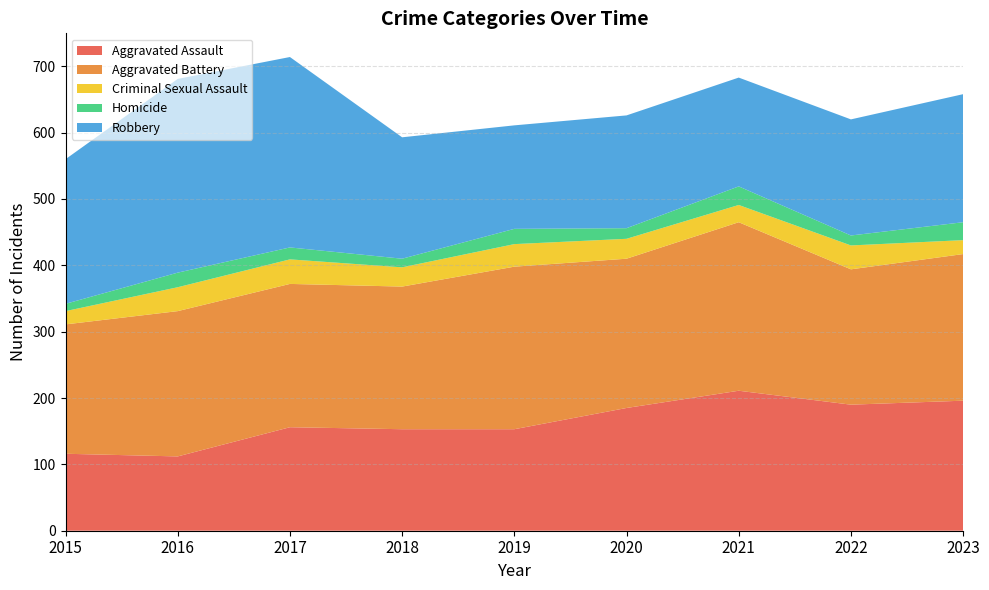

Reading right to left, transcribe all the data shown in this chart.

Aggravated Assault: 2023=196	2022=190	2021=211	2020=185	2019=153	2018=153	2017=156	2016=112	2015=116
Aggravated Battery: 2023=221	2022=204	2021=254	2020=225	2019=245	2018=215	2017=216	2016=219	2015=195
Criminal Sexual Assault: 2023=21	2022=36	2021=26	2020=30	2019=34	2018=29	2017=37	2016=36	2015=20
Homicide: 2023=27	2022=15	2021=28	2020=16	2019=23	2018=13	2017=18	2016=22	2015=11
Robbery: 2023=193	2022=175	2021=164	2020=170	2019=156	2018=183	2017=287	2016=292	2015=218